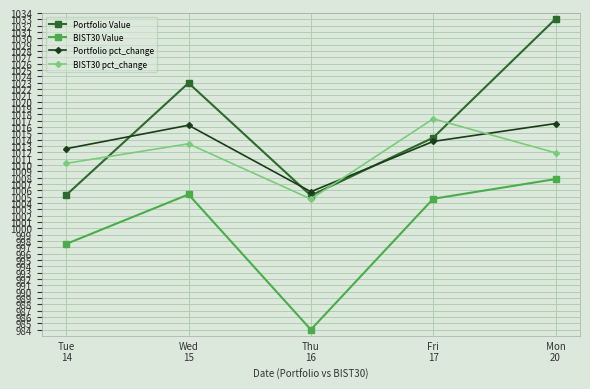

Where do Portfolio Value and BIST30 pct_change first cross each other?

Tue
14 and Wed
15